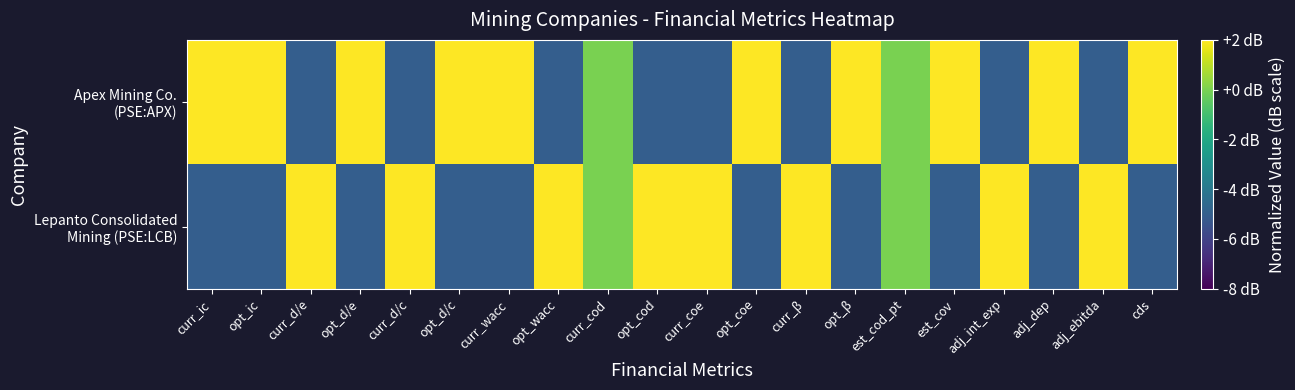

Between est_cov and adj_dep, which series saw the biggest shift?

Apex Mining Co. (PSE:APX)